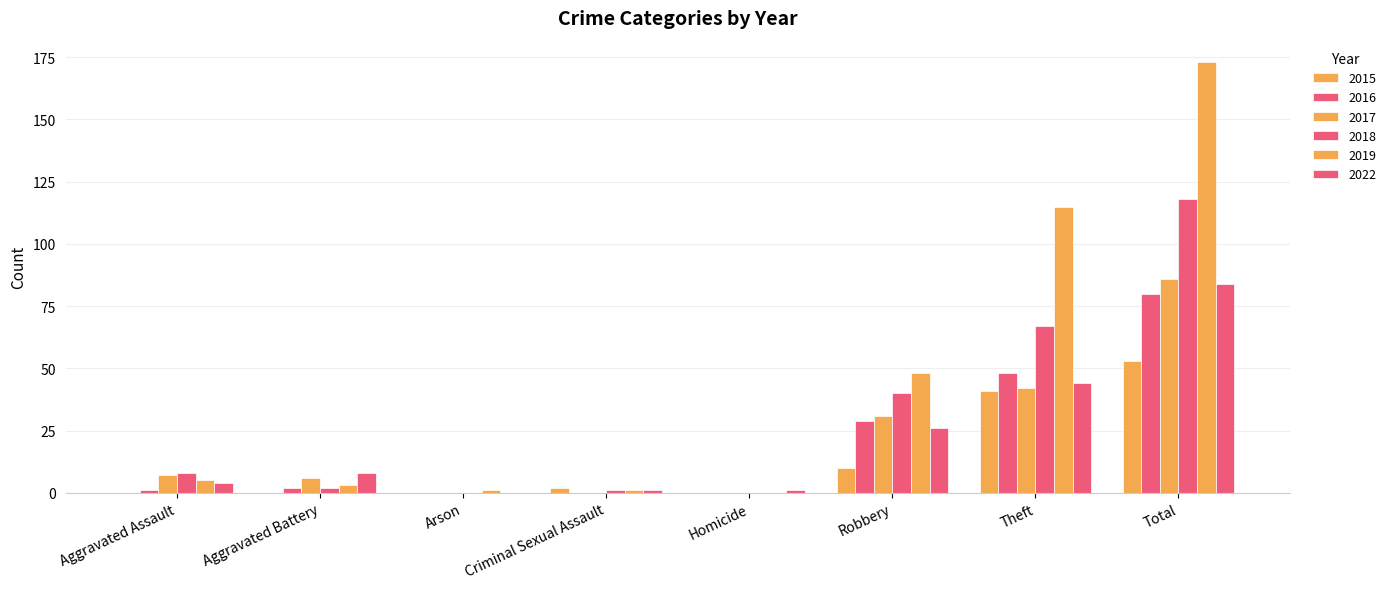

At which label is 2016 closest to 40?

Theft